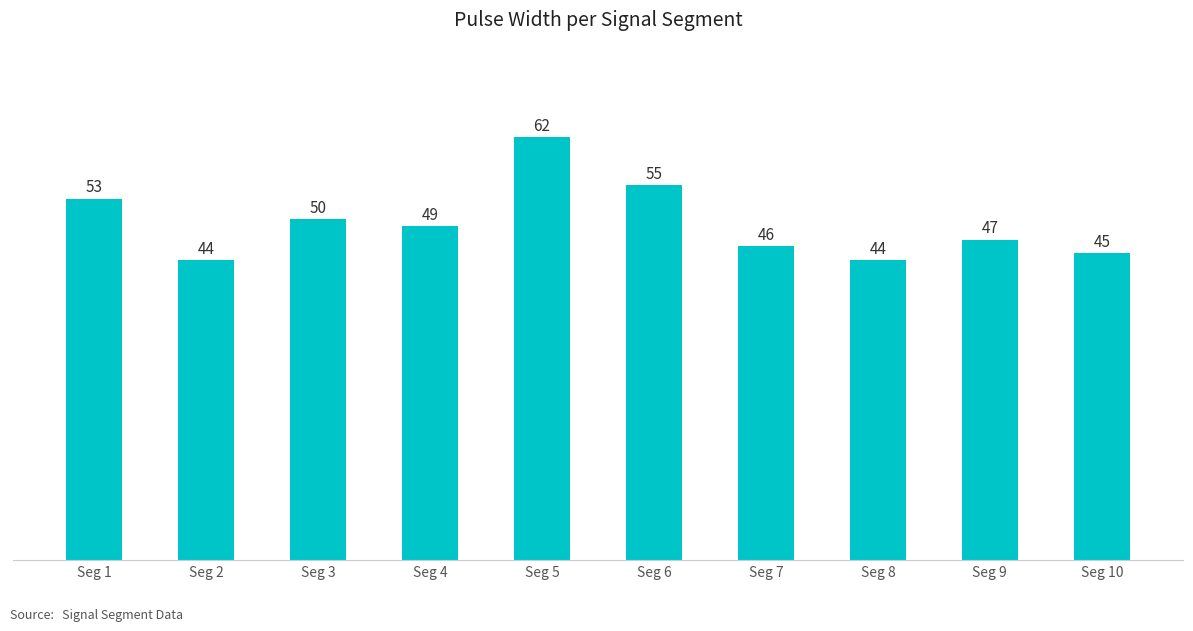

How many data points are less than 49?

5